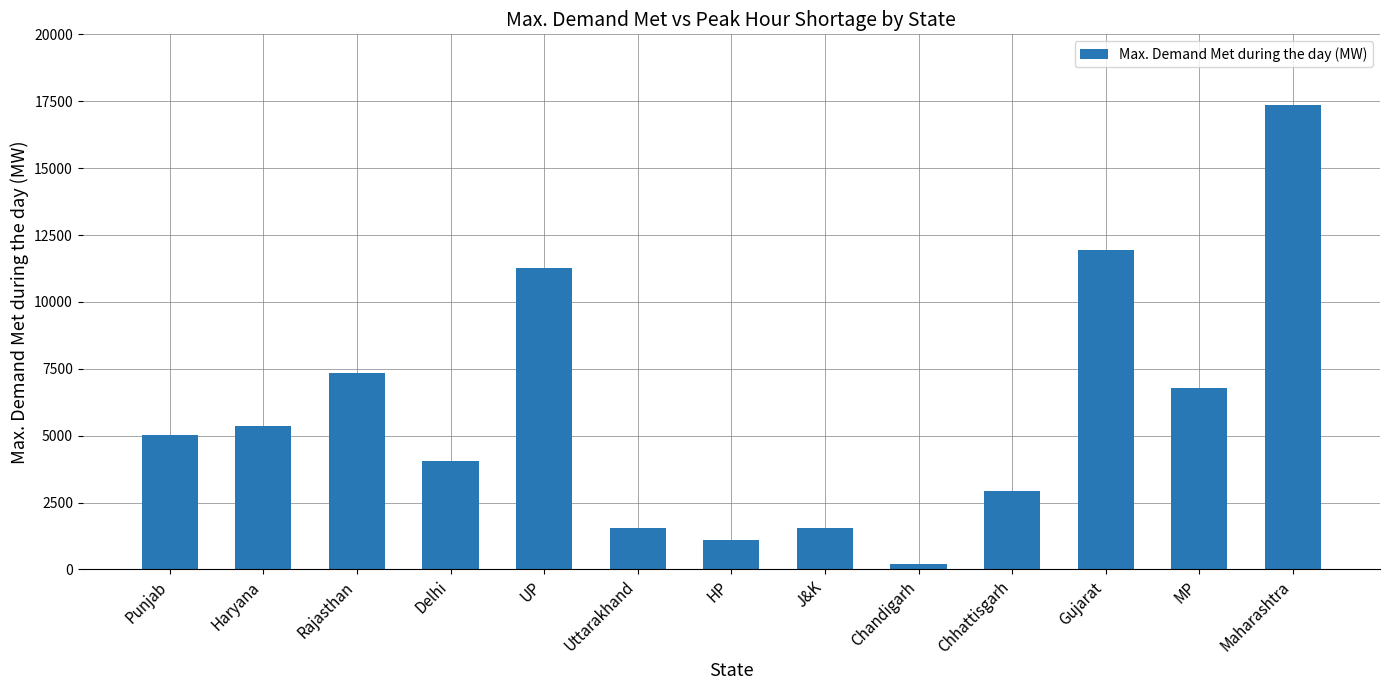

Which has a higher value, HP or Punjab?

Punjab